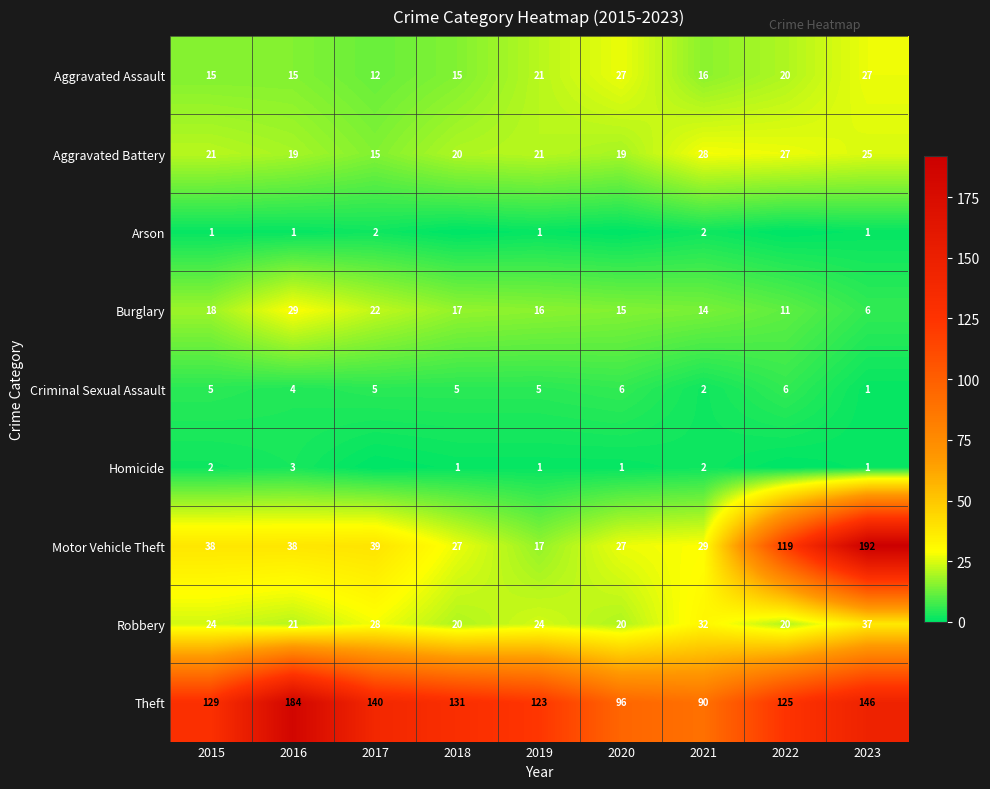

At which category is the sum across all series the highest?

2023